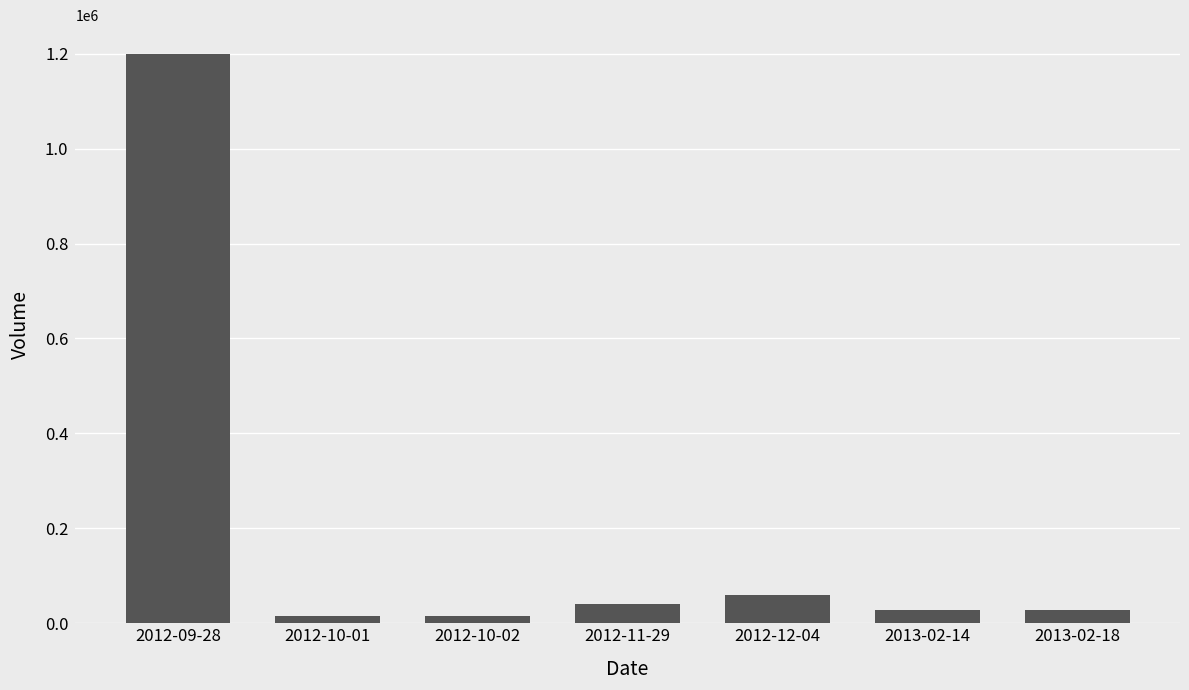

How many values are below 28200?

2